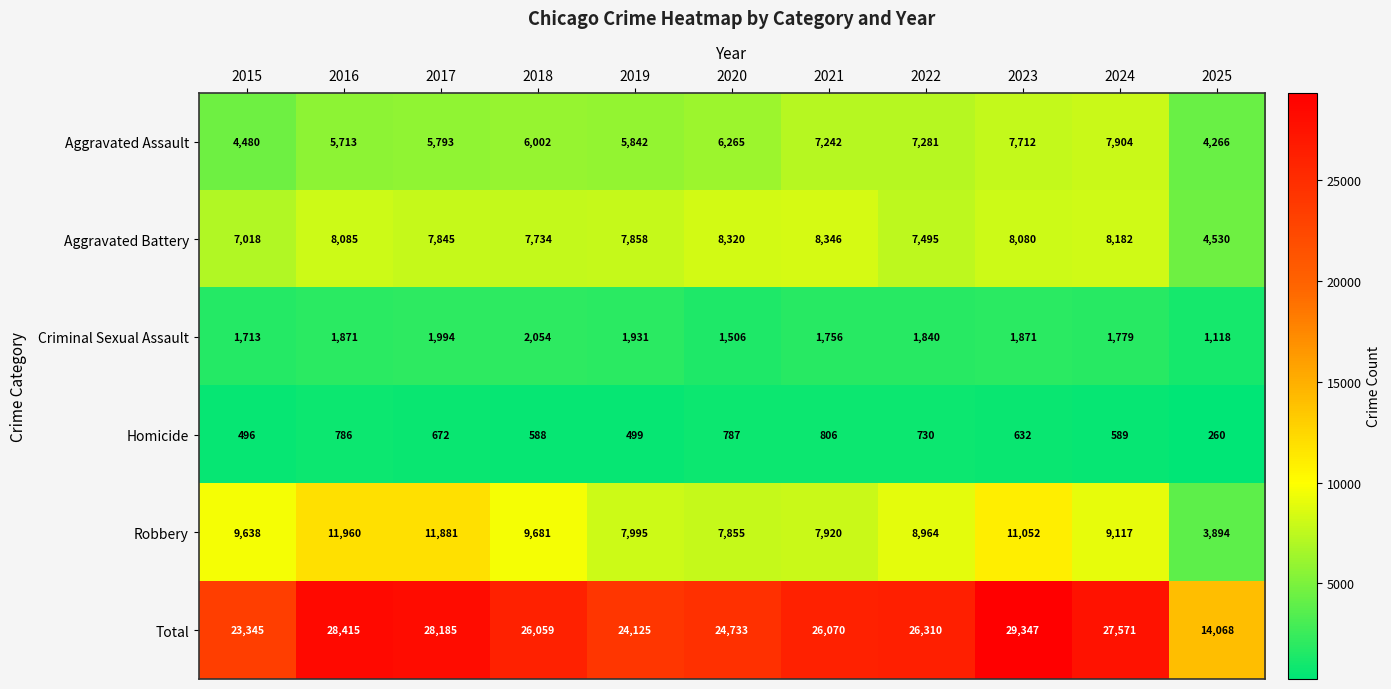

What is the spread (max minus min) of values at 2020?

23946